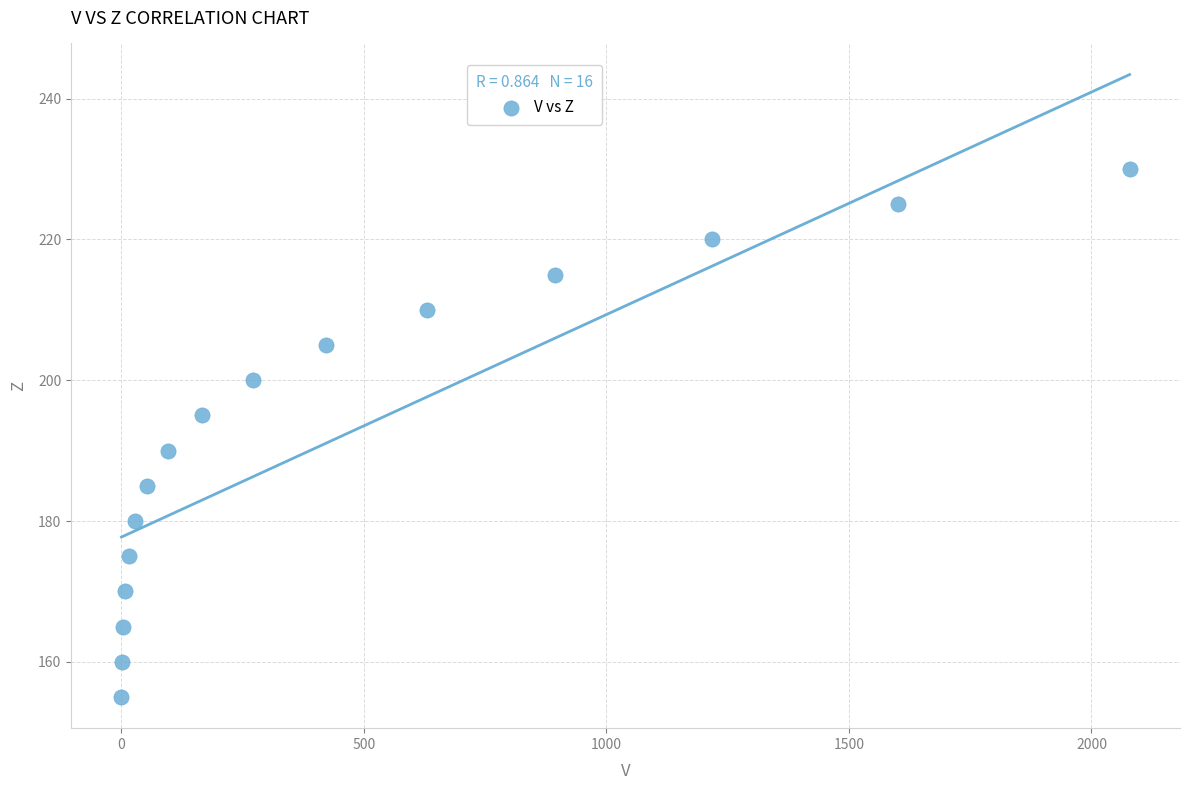

What is the range of Y values (max minus min)?

75